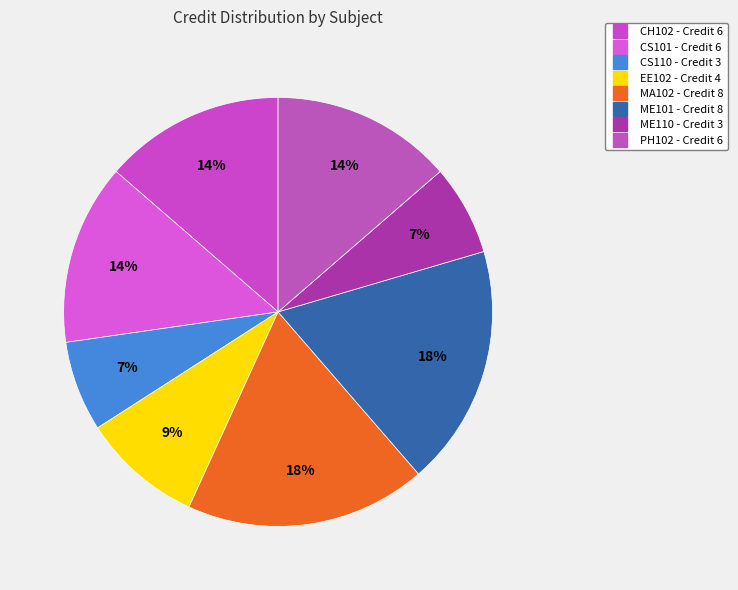

What is the ratio of the value at CS101 to the value at PH102?

1.0